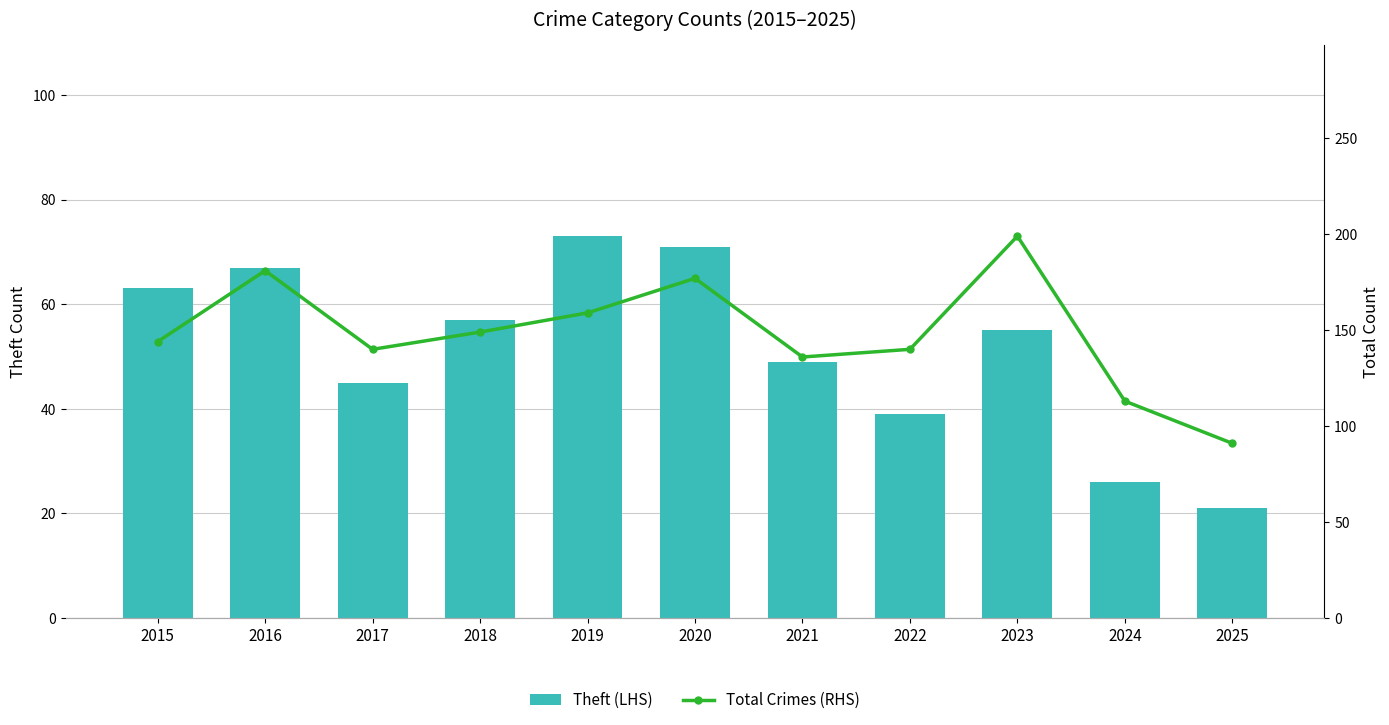

How many data points in Total Crimes (RHS) are above 144?

5